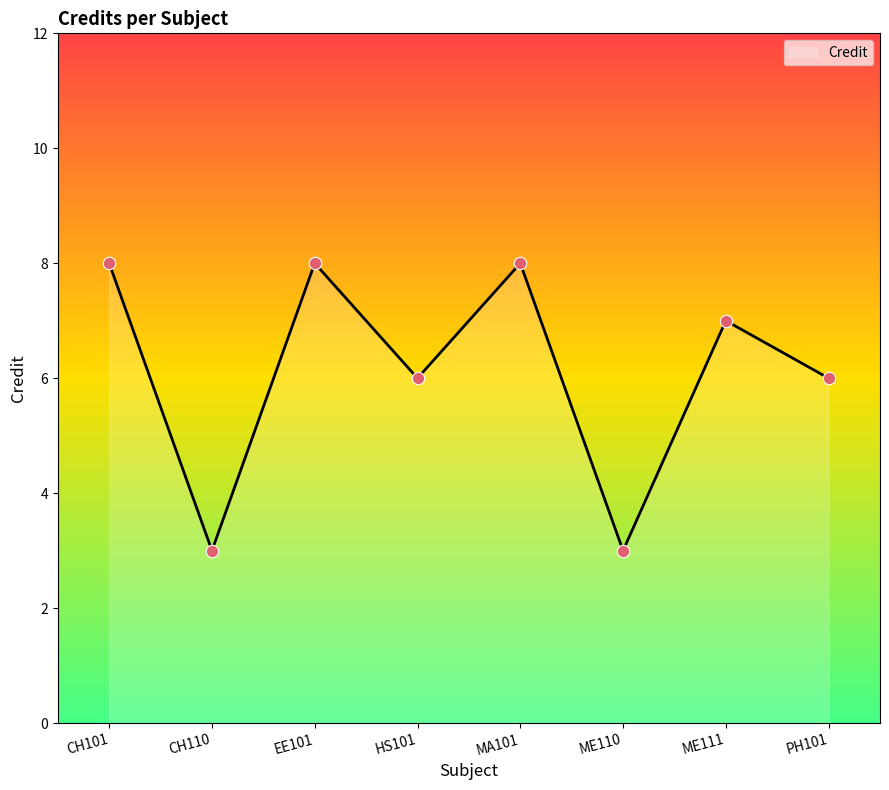

What is the ratio of the value at MA101 to the value at ME110?

2.7